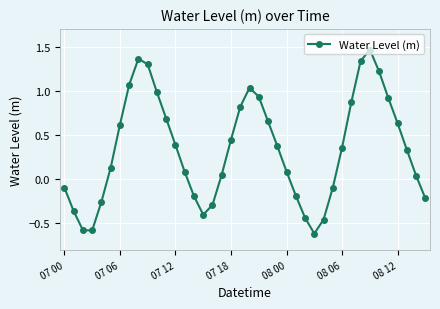

What is the difference between the maximum and minimum values?

2.1